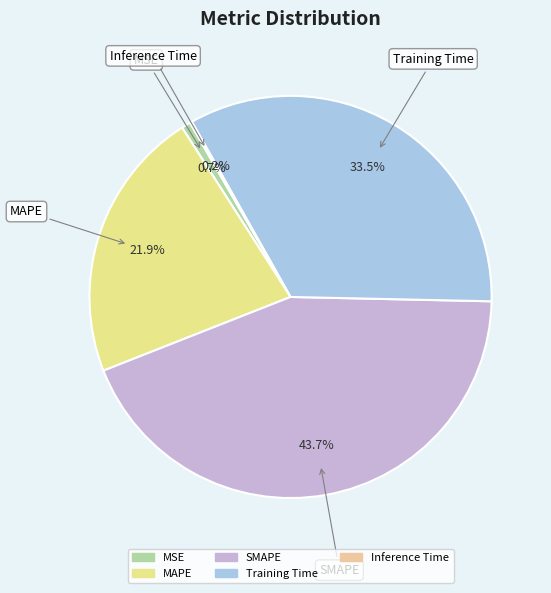

Which has a higher value, MAPE or MSE?

MAPE